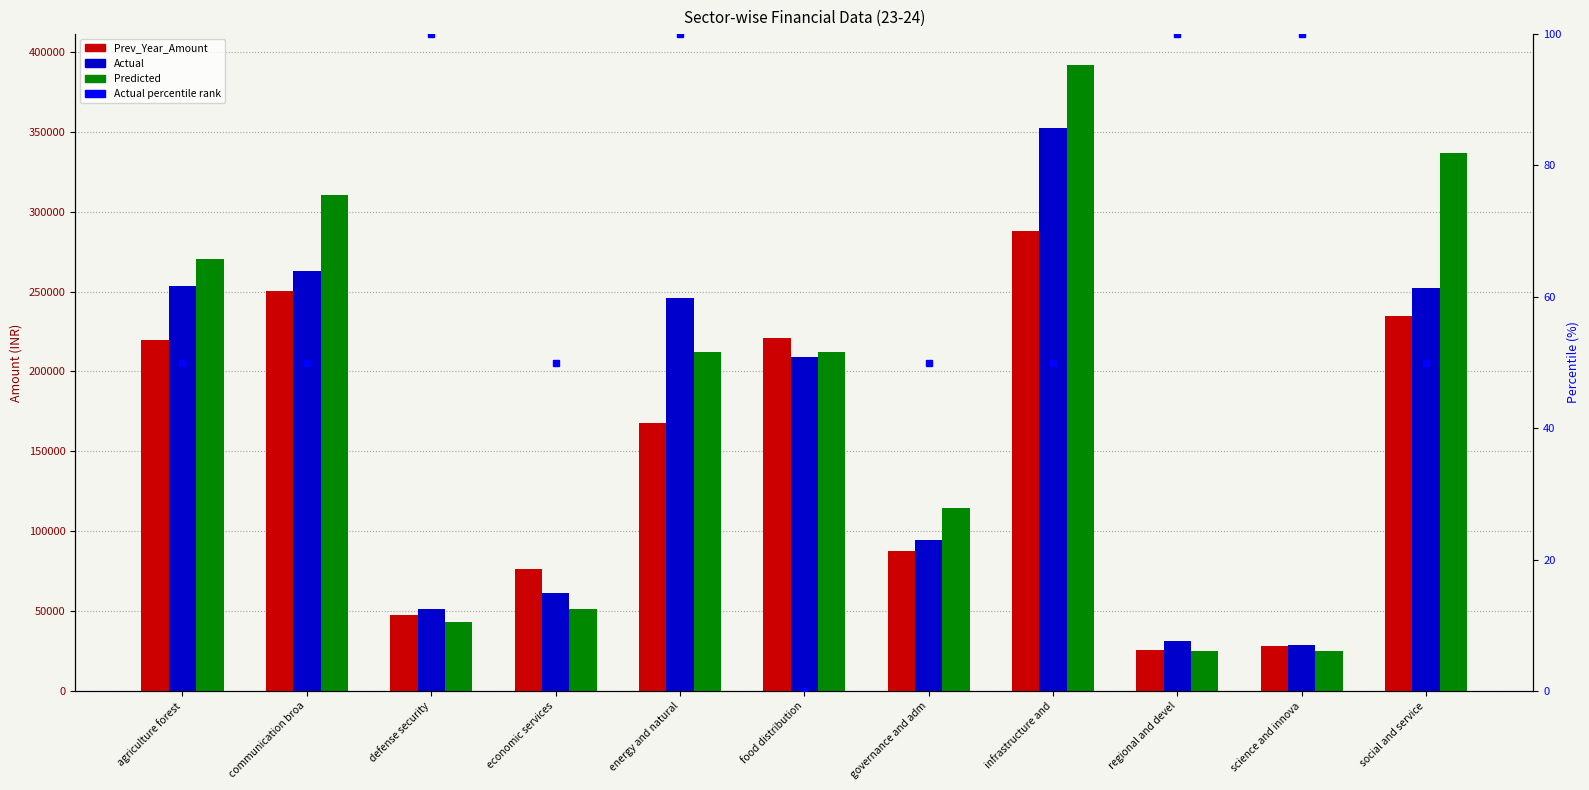

What are all the series names shown in the legend?

Prev_Year_Amount, Actual, Predicted